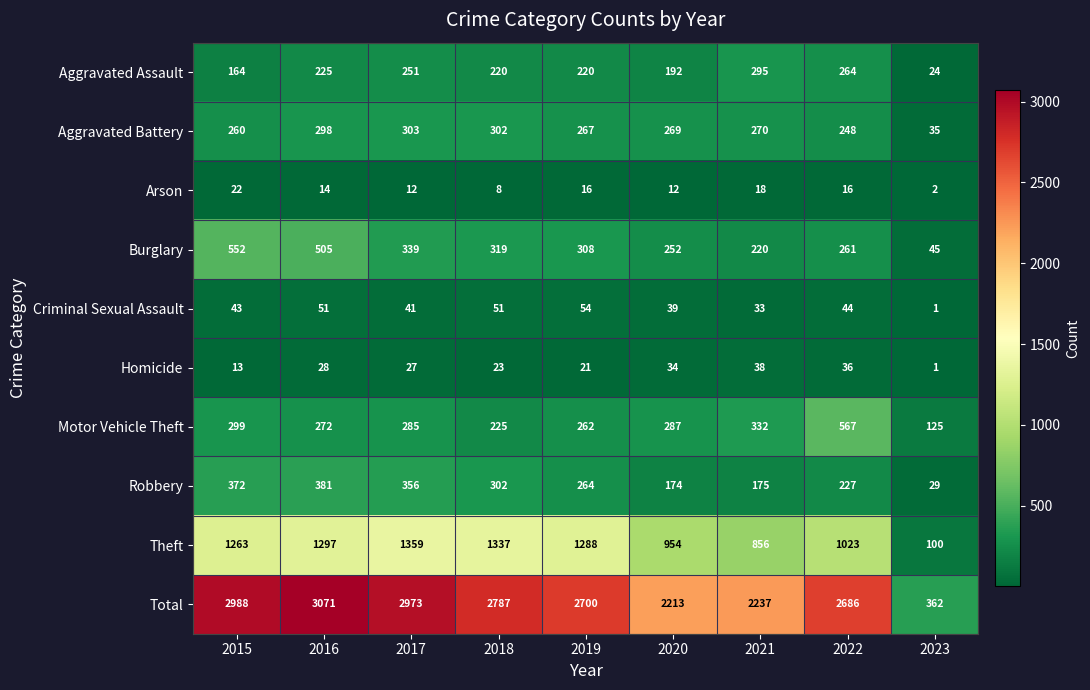

What is the average value of the Robbery series?

253